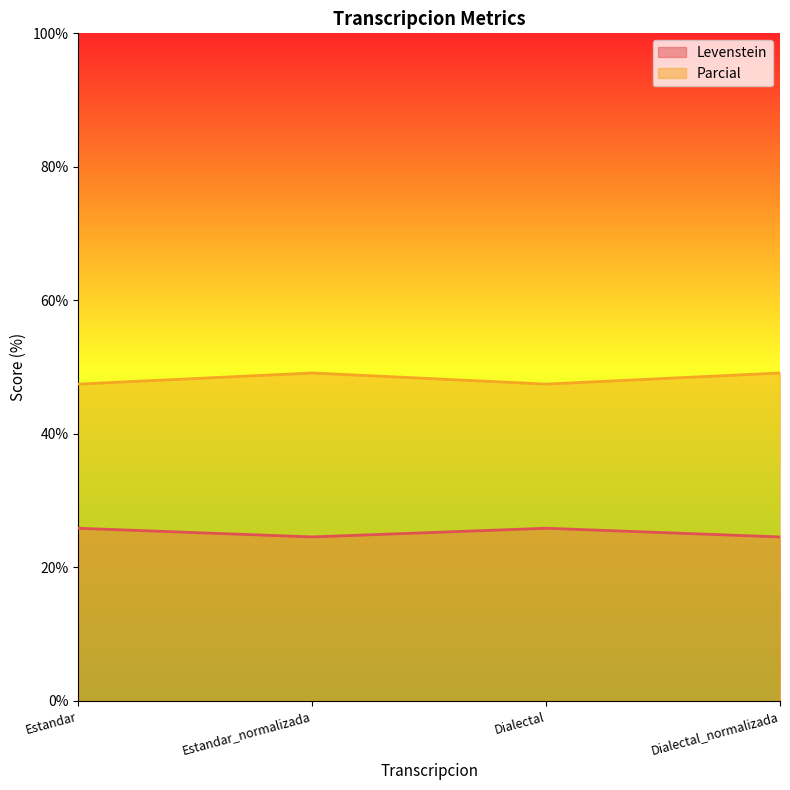

What is the total value across all series at Dialectal_normalizada?

73.7